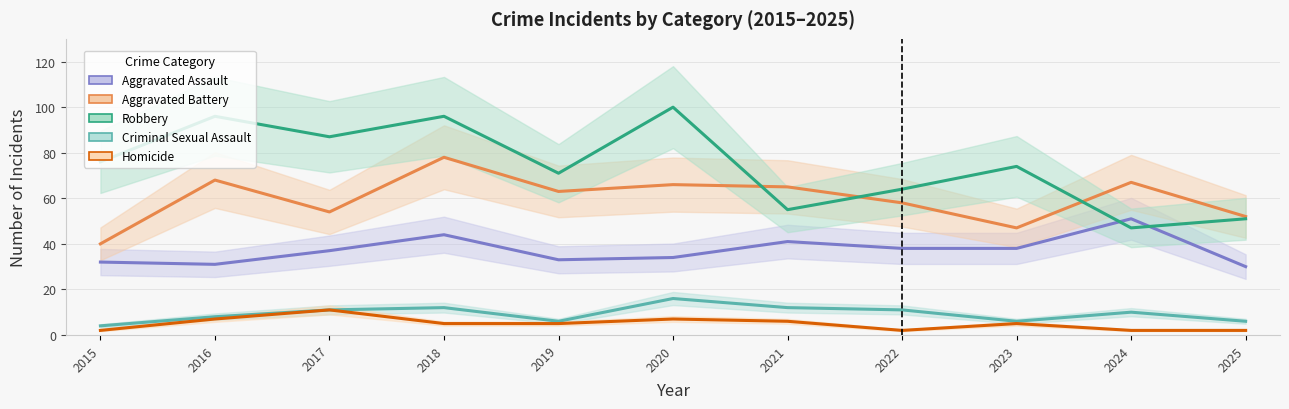

At how many categories does at least one series exceed 44?

11